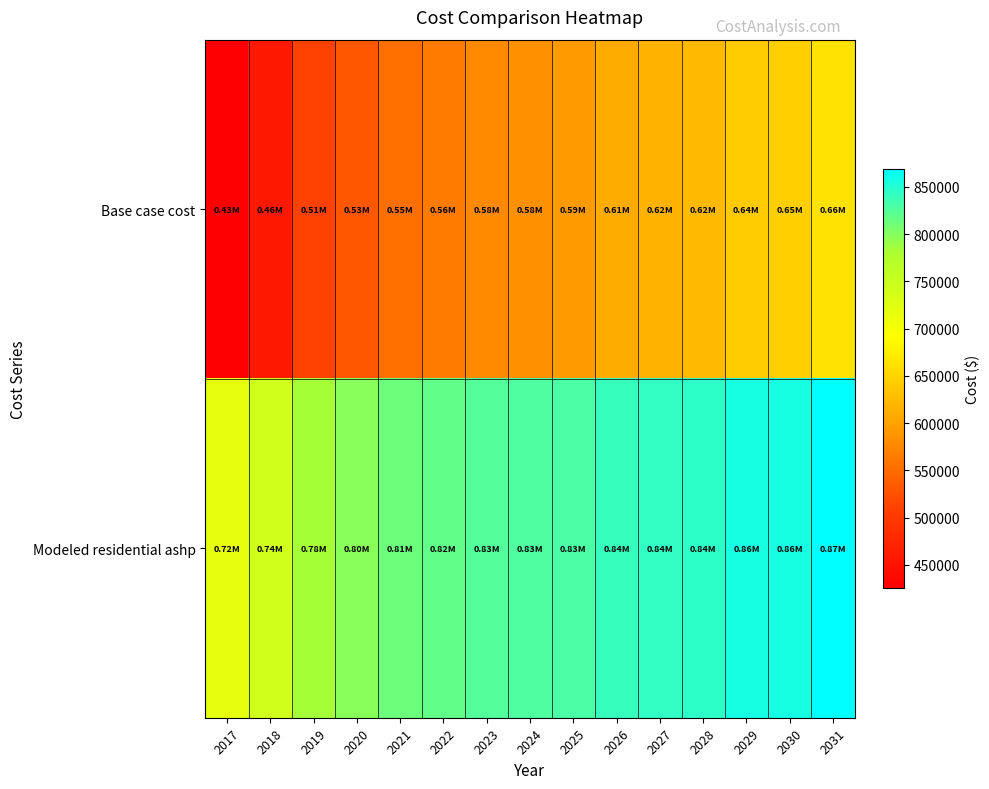

Between 2018 and 2021, which is larger?

2021